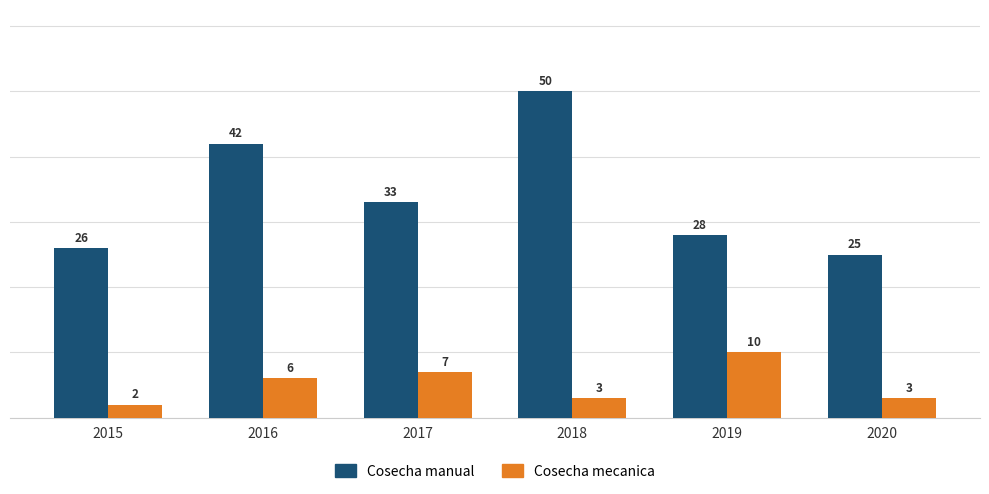

What are all the series names shown in the legend?

Cosecha manual, Cosecha mecanica